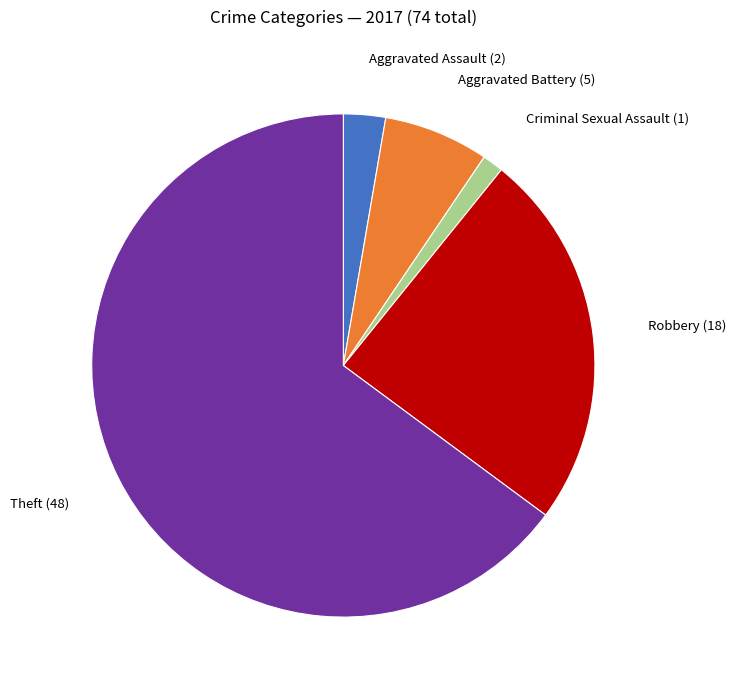

Does Theft account for over 50% of the chart?

Yes